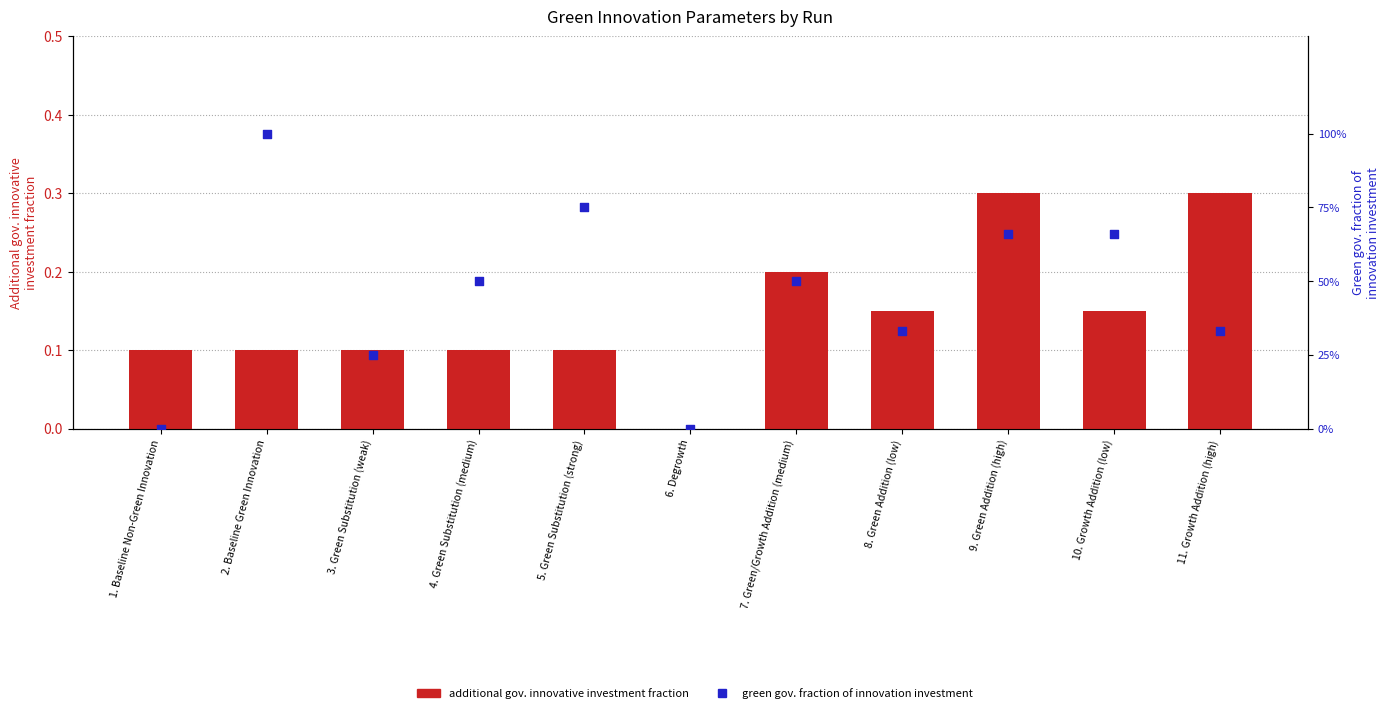

What are all the series names shown in the legend?

additional gov. innovative investment fraction, green gov. fraction of innovation investment